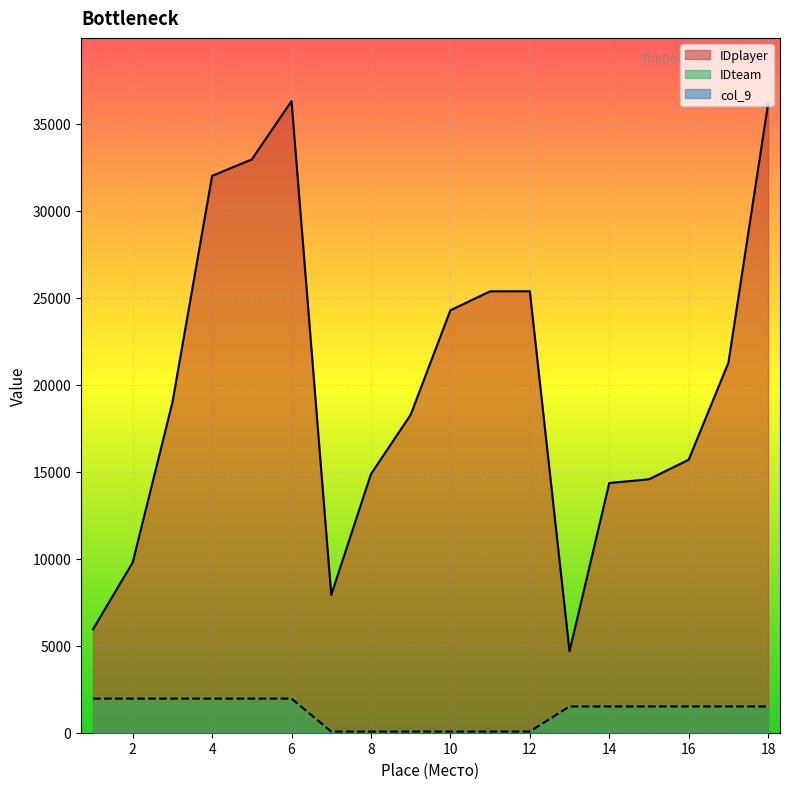

Reading left to right, extract all data points from this chart.

IDplayer: 1=5943	2=9785	3=18980	4=32004	5=32951	6=36305	7=7923	8=14868	9=18280	10=24280	11=25370	12=25373	13=4683	14=14353	15=14566	16=15691	17=21263	18=36148
IDteam: 1=1961	2=1961	3=1961	4=1961	5=1961	6=1961	7=66	8=66	9=66	10=66	11=66	12=66	13=1510	14=1510	15=1510	16=1510	17=1510	18=1510